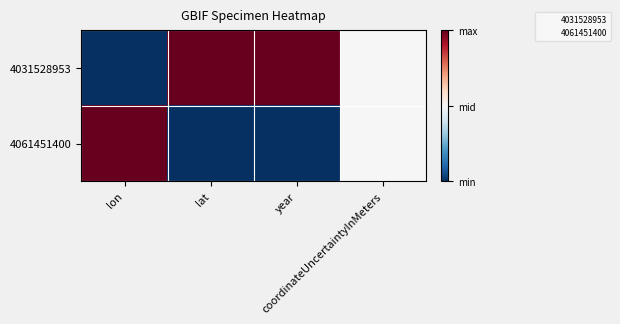

List the series in order of their overall mean, lowest first.

4061451400, 4031528953